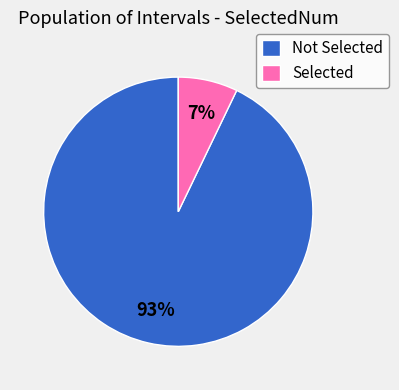

Do Not Selected and Selected together represent more than half of the pie?

Yes